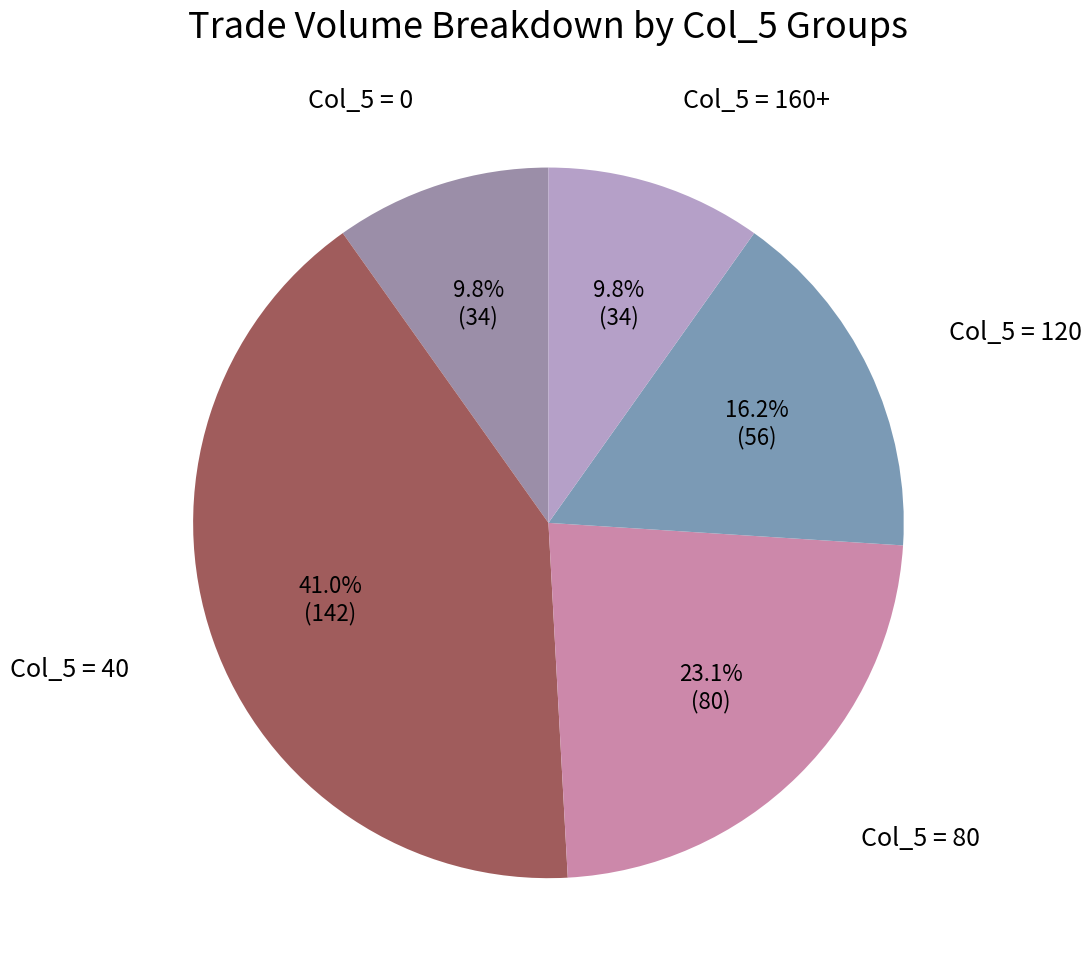

Which has a higher value, Col_5 = 40 or Col_5 = 0?

Col_5 = 40